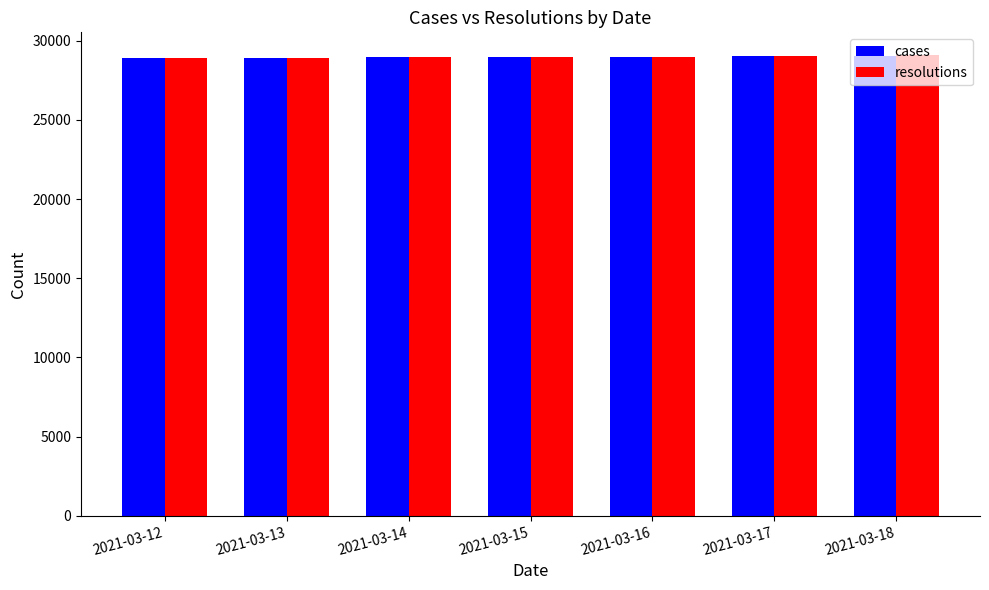

True or false: cases has a value of 7985 at 2021-03-18.

False